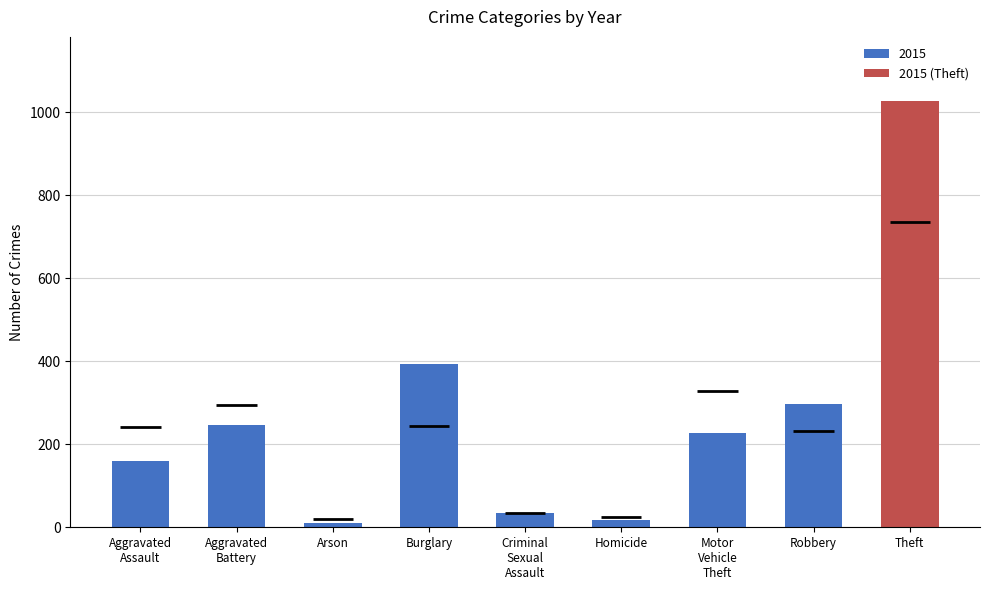

Where does the 2019 series first go above 224?

Aggravated
Battery